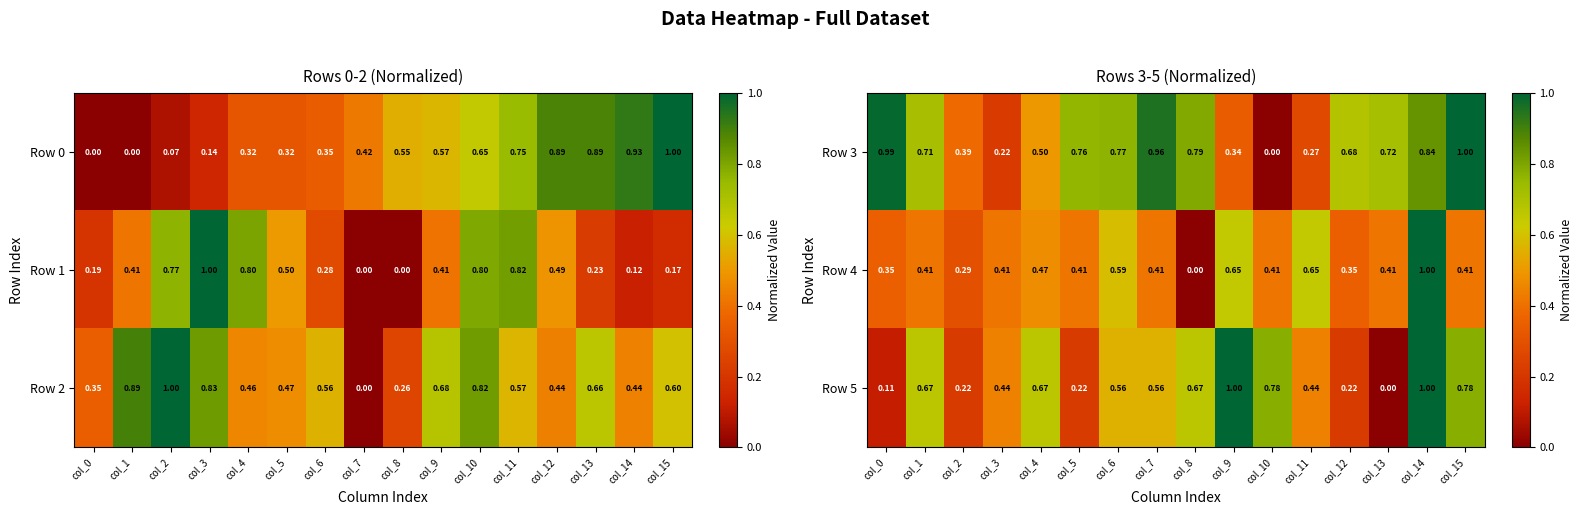

How many positive values does the Row 3 series have?

15